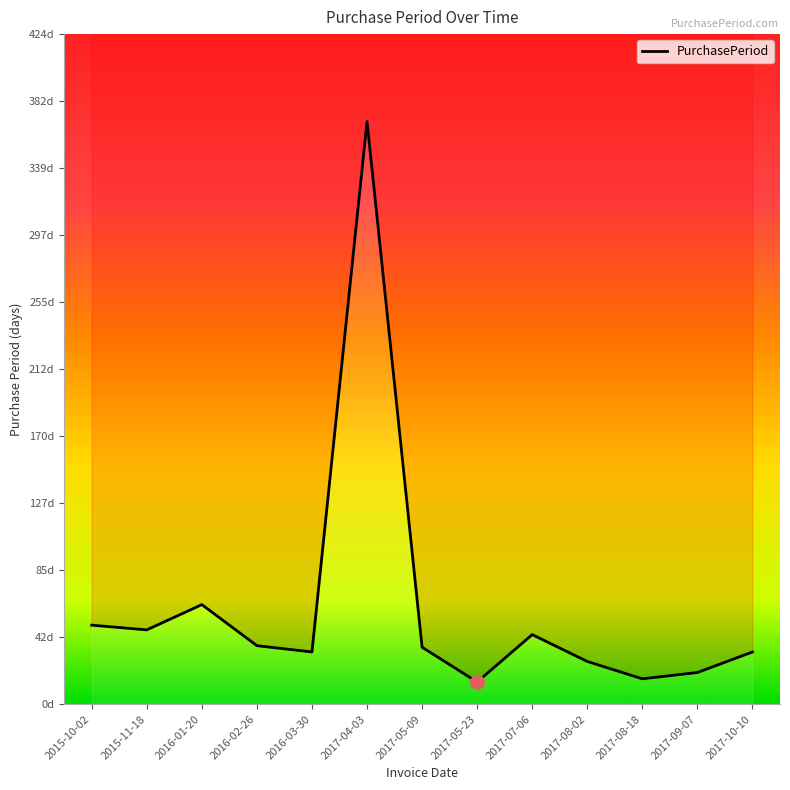

Does the chart display data point markers on the line(s)?

No